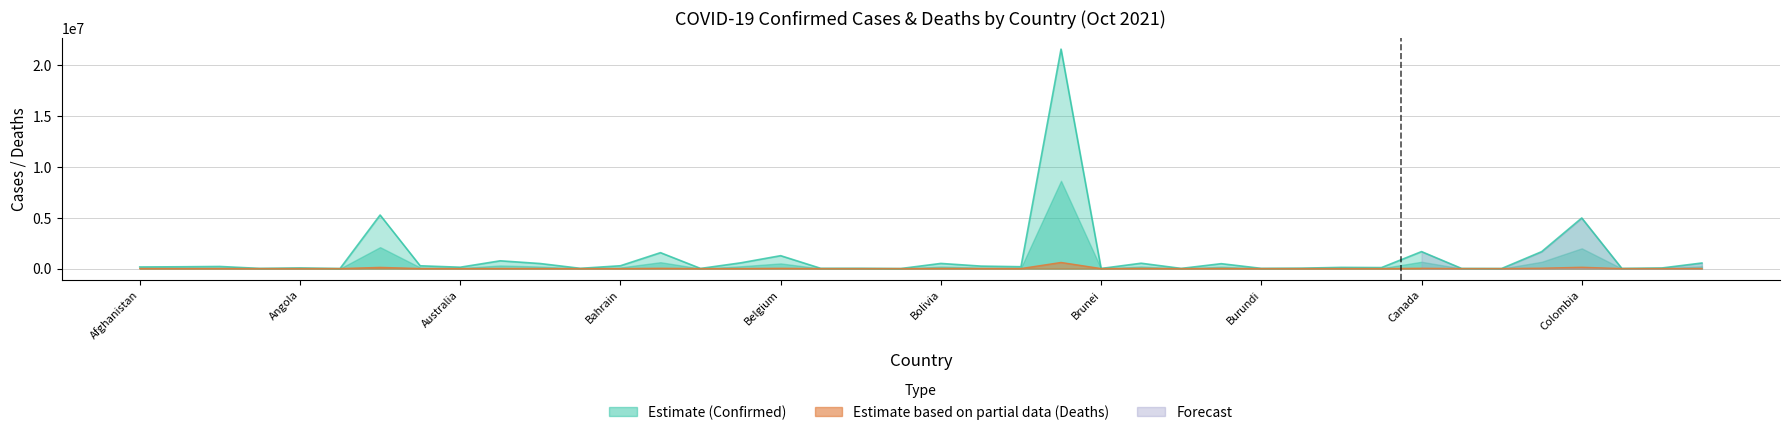

What position from the left is Cambodia?

31